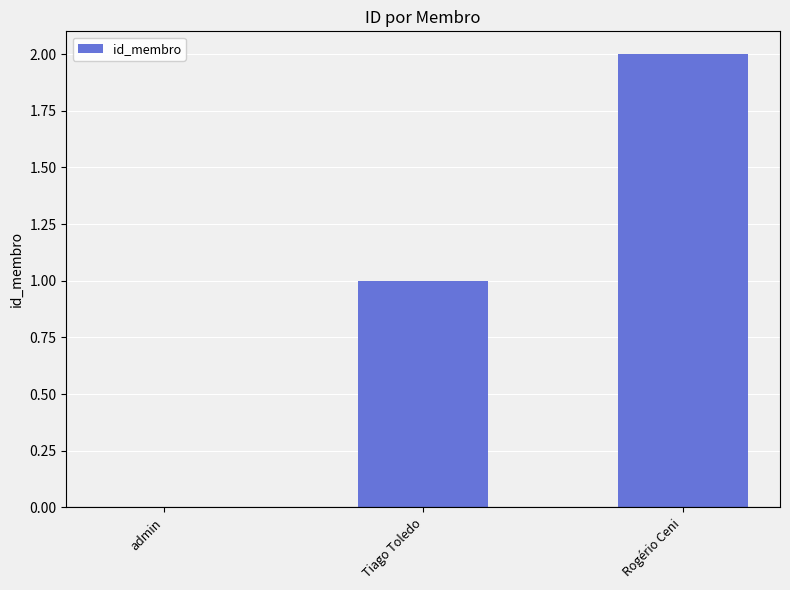

Count the number of data series in this chart.

1